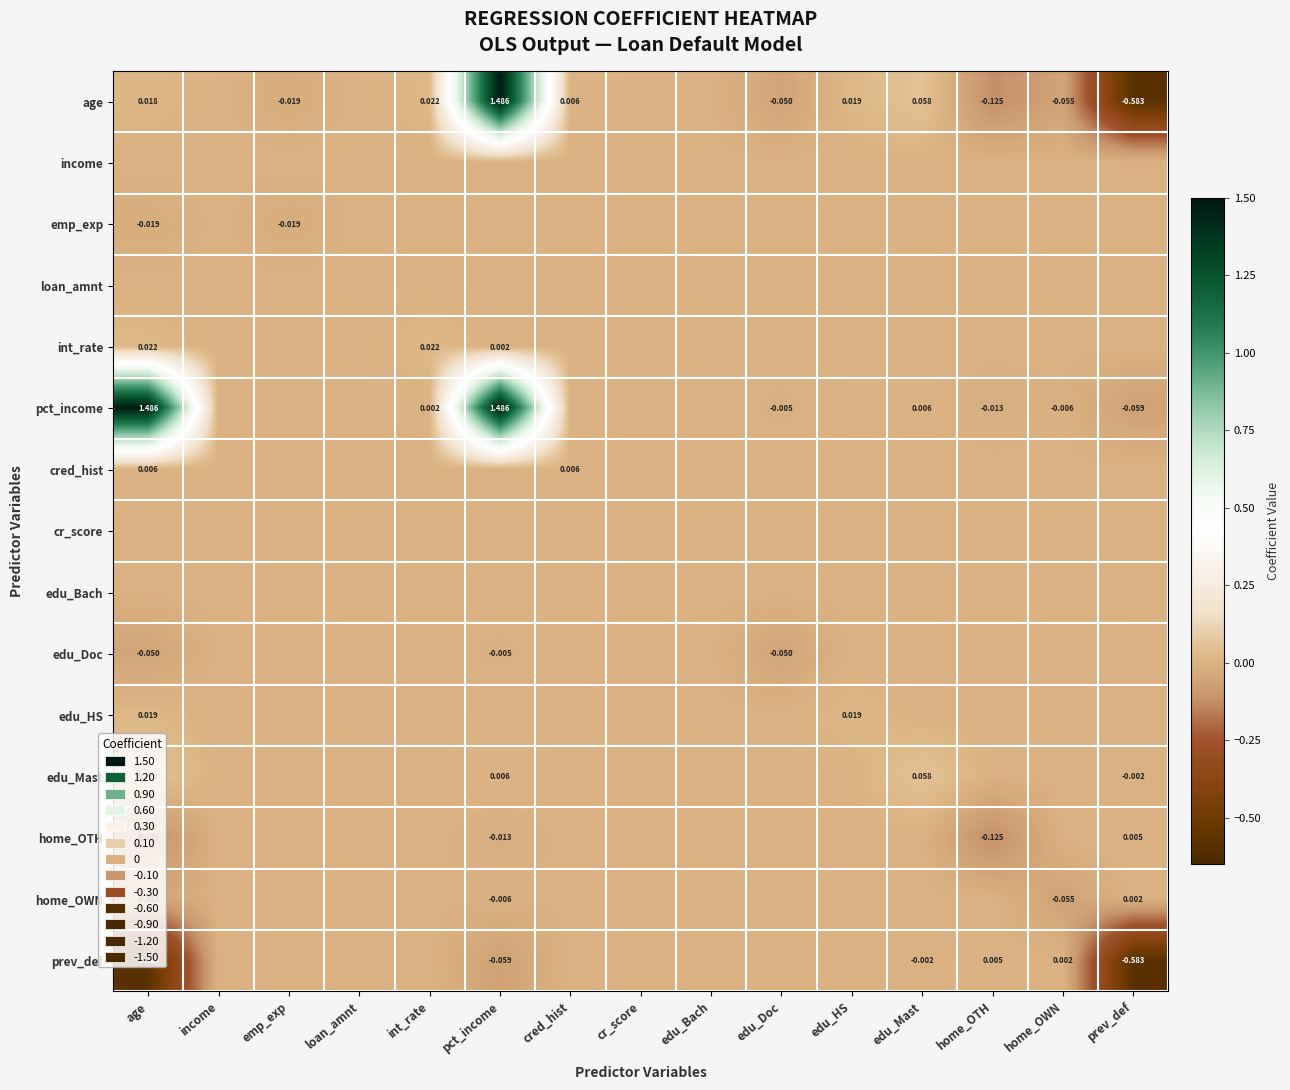

What is the total value across all series at prev_def?

-1.2